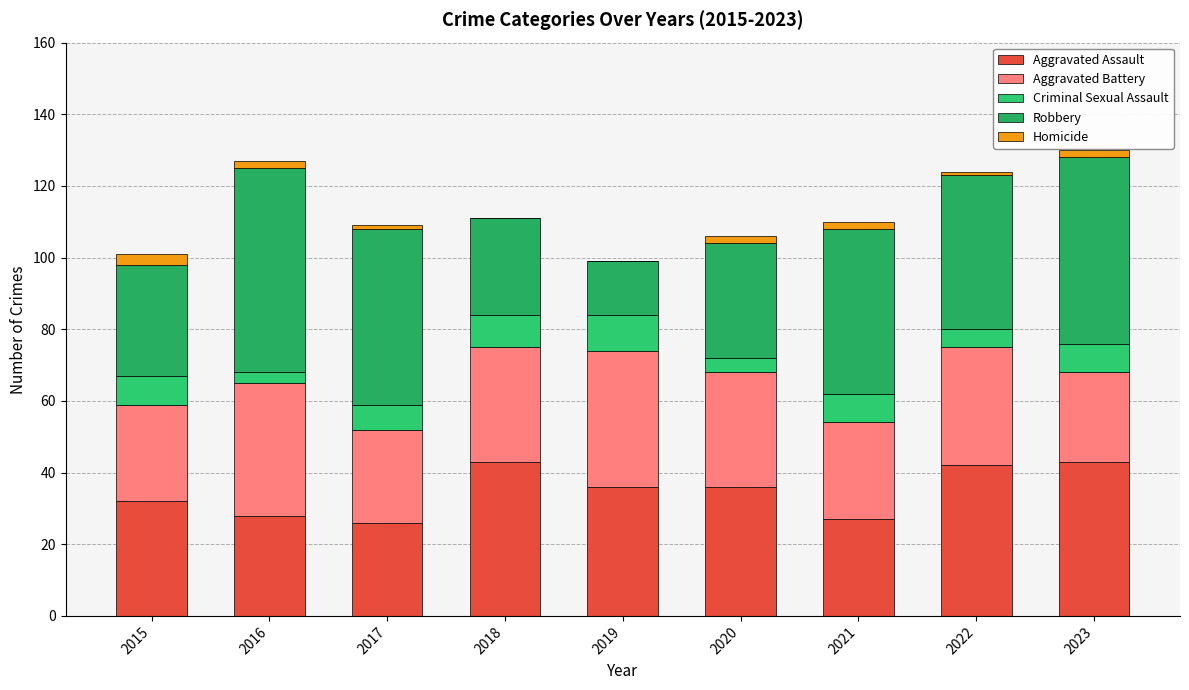

Count the number of data series in this chart.

5